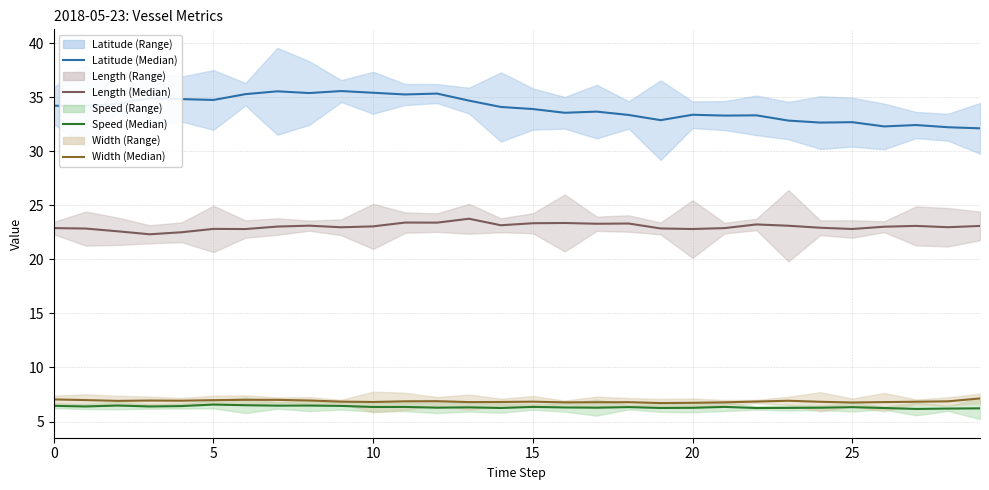

What is the difference between the Length (Median) values at 15 and 19?

0.5